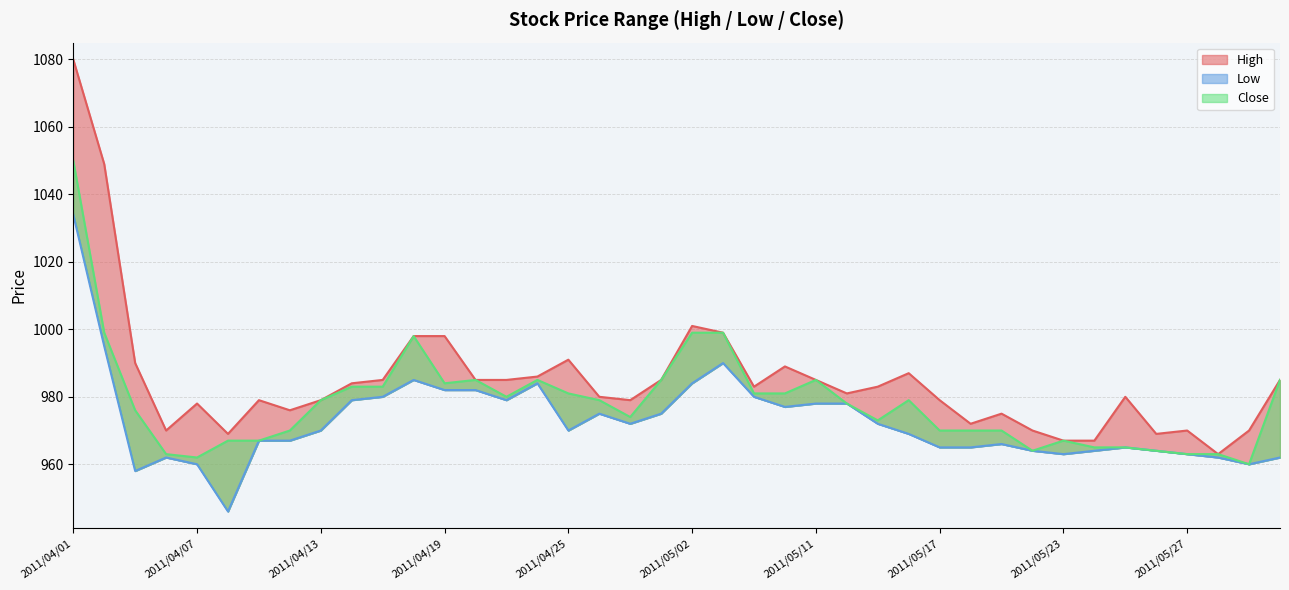

At which label is Low closest to 990?

2011/05/06